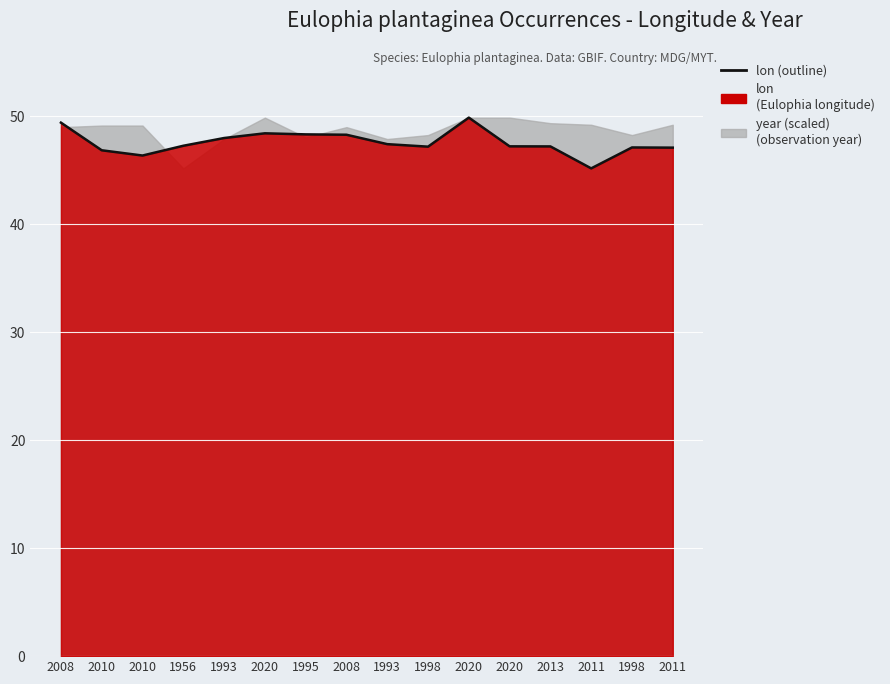

What is the change in value from 2008 to 2008?

-1.1